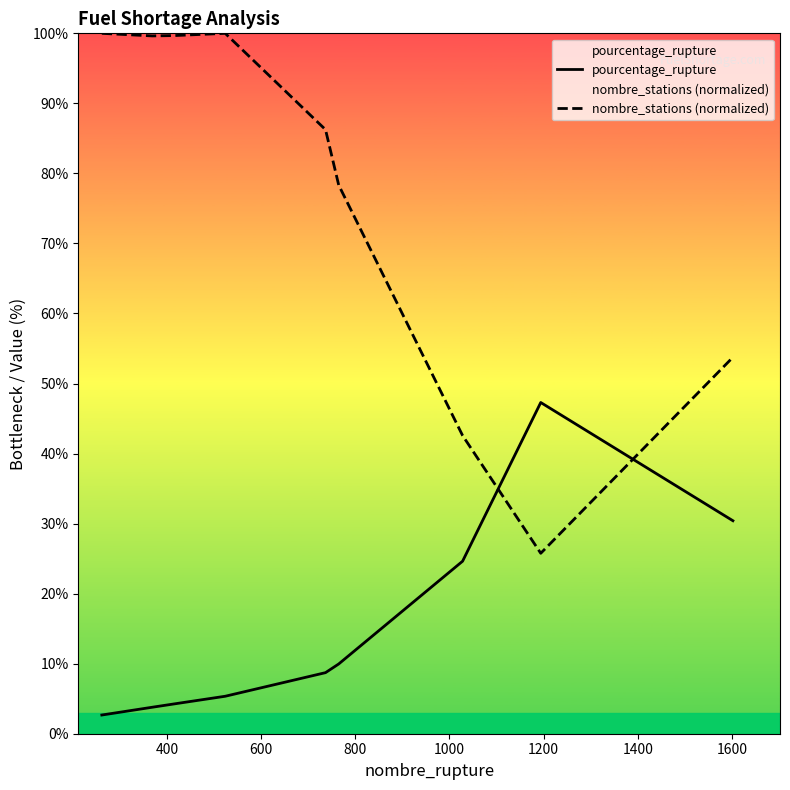

Which series has the widest spread of values?

nombre_stations (normalized)